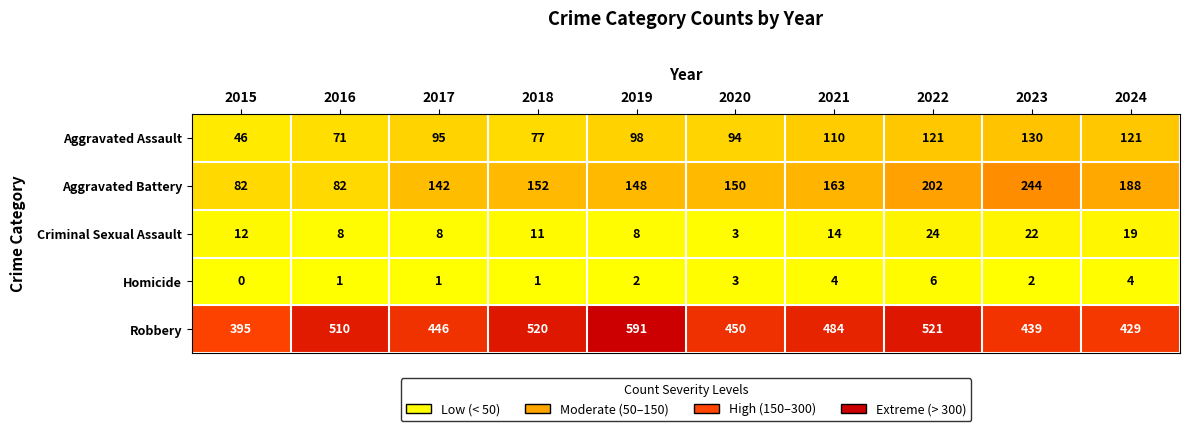

Is it true that Robbery equals 429 at 2024?

True